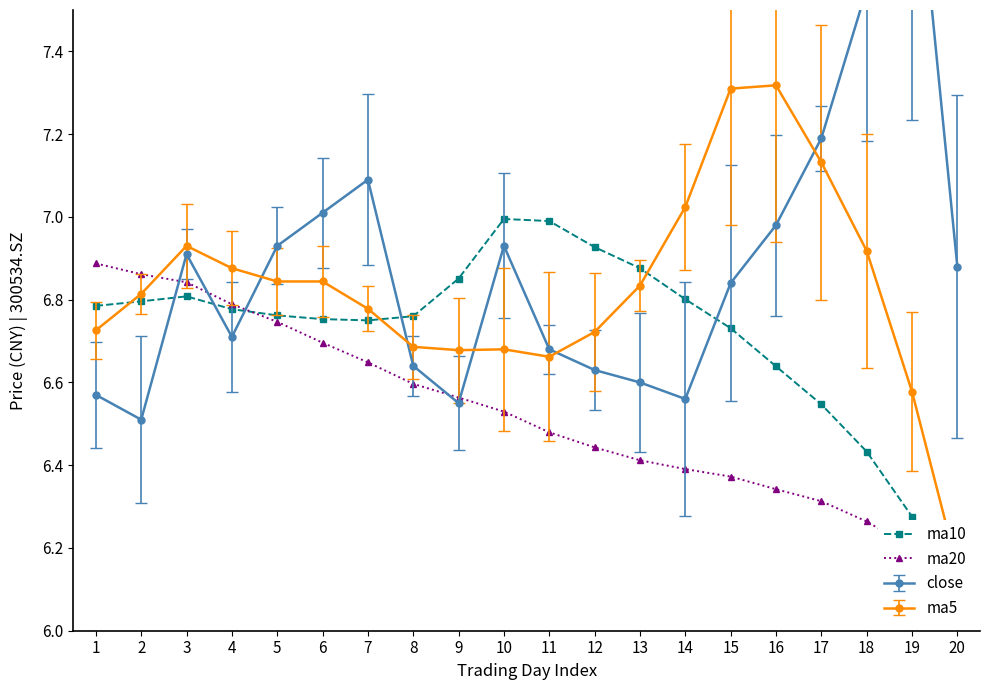

How many times do ma20 and ma10 cross each other?

2